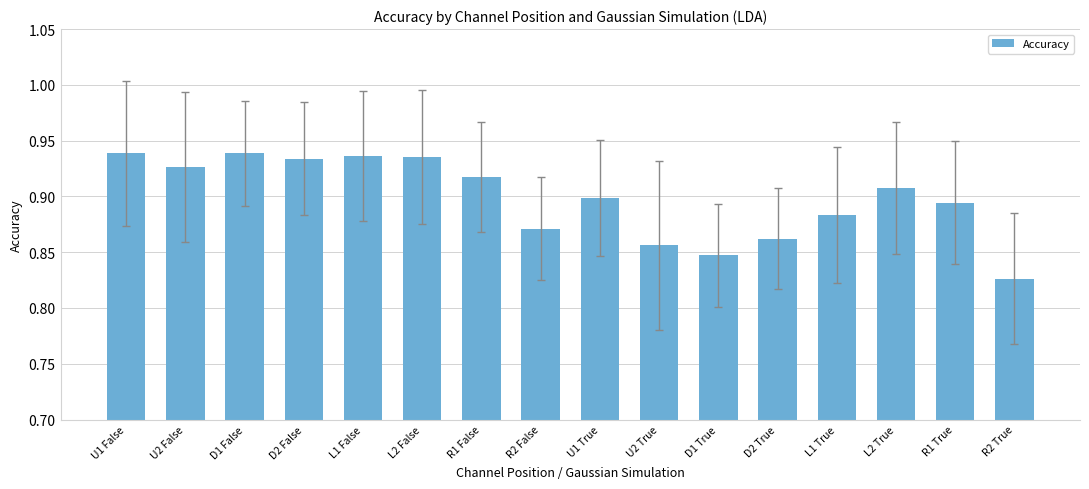

What is the sum of all values?

14.4